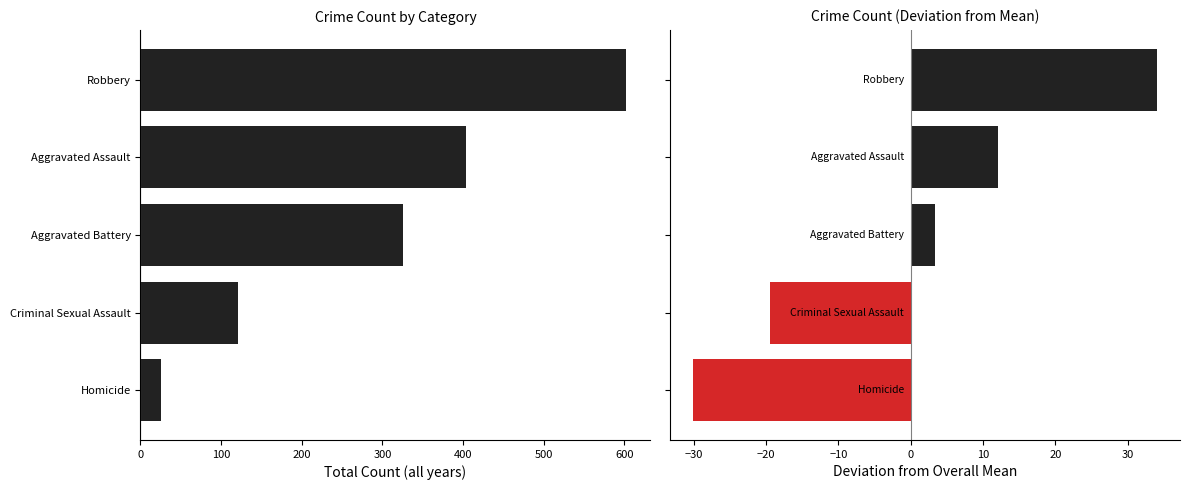

What is the spread (max minus min) of values at Homicide?

55.1